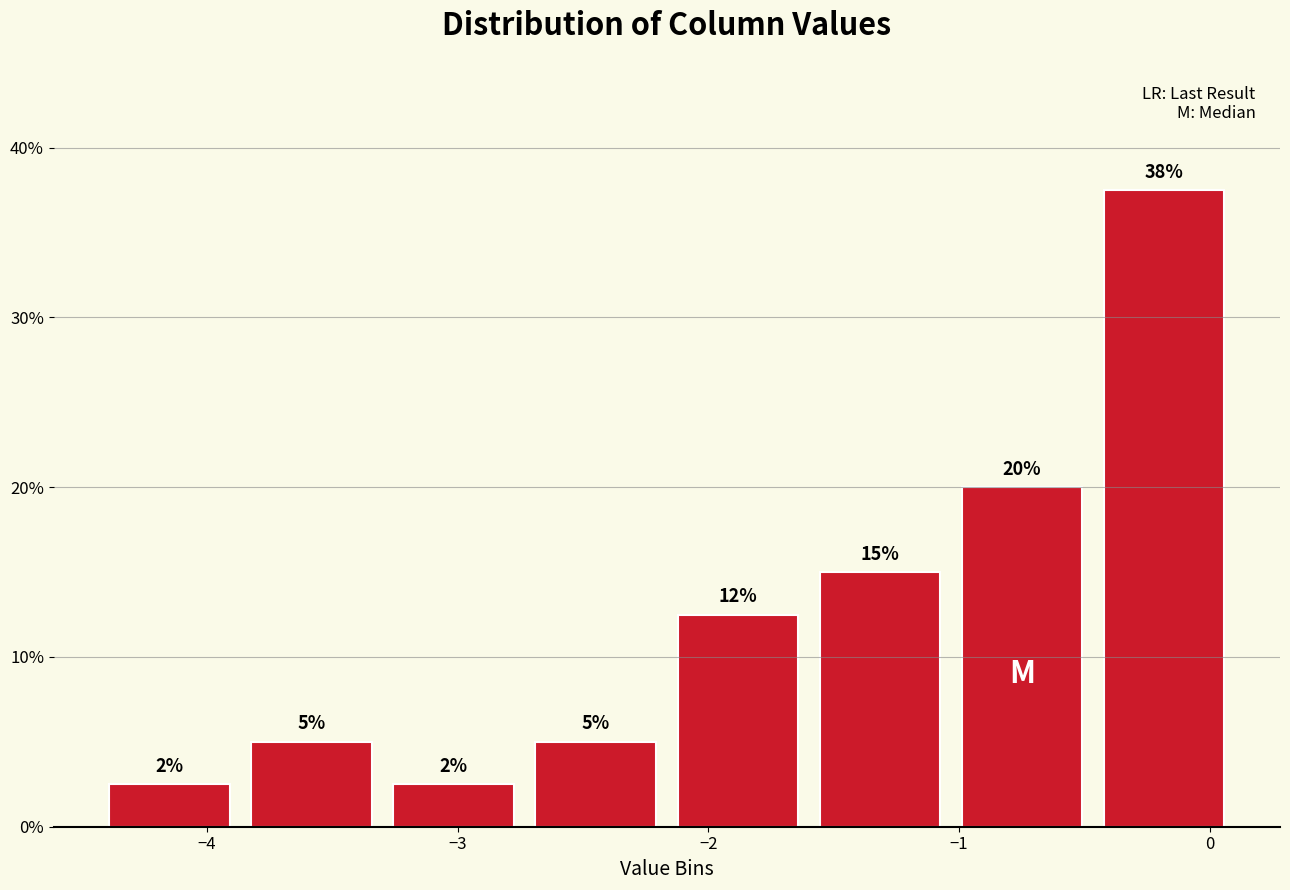

Which range on the x-axis has the tallest bar?

-0.5 to 0.1